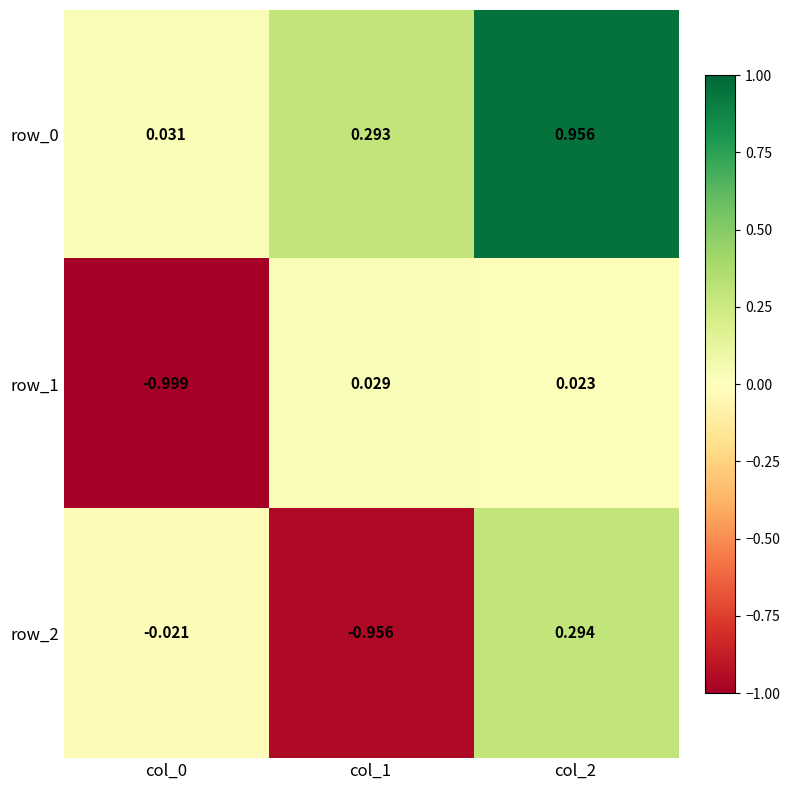

How many values in row_1 are above zero?

2